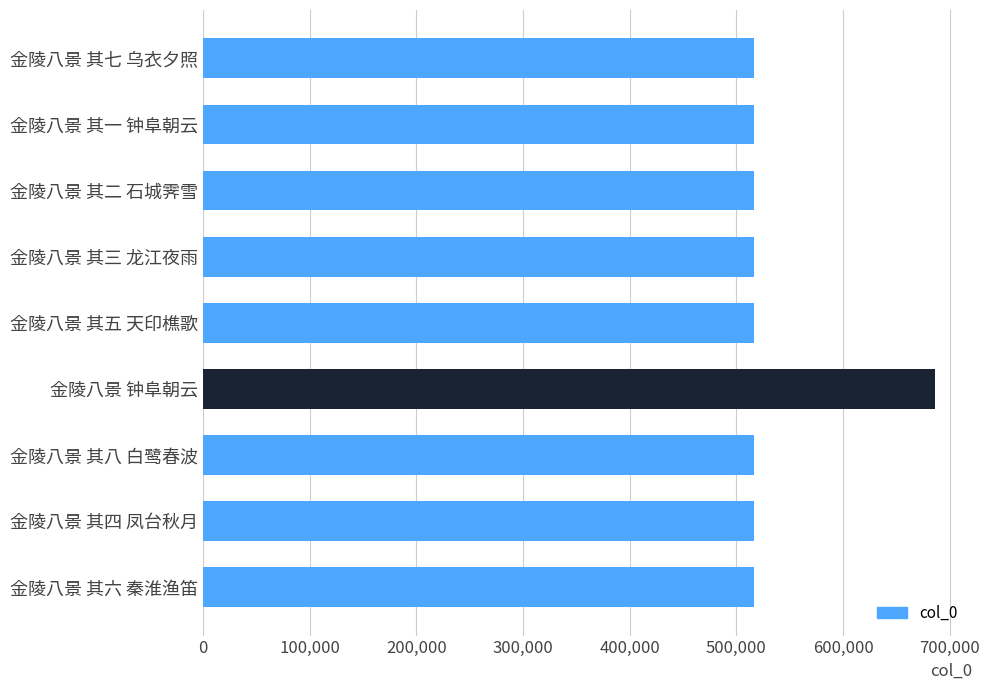

What is the ratio of the value at 金陵八景 其七 乌衣夕照 to the value at 金陵八景 其八 白鹭春波?

1.0